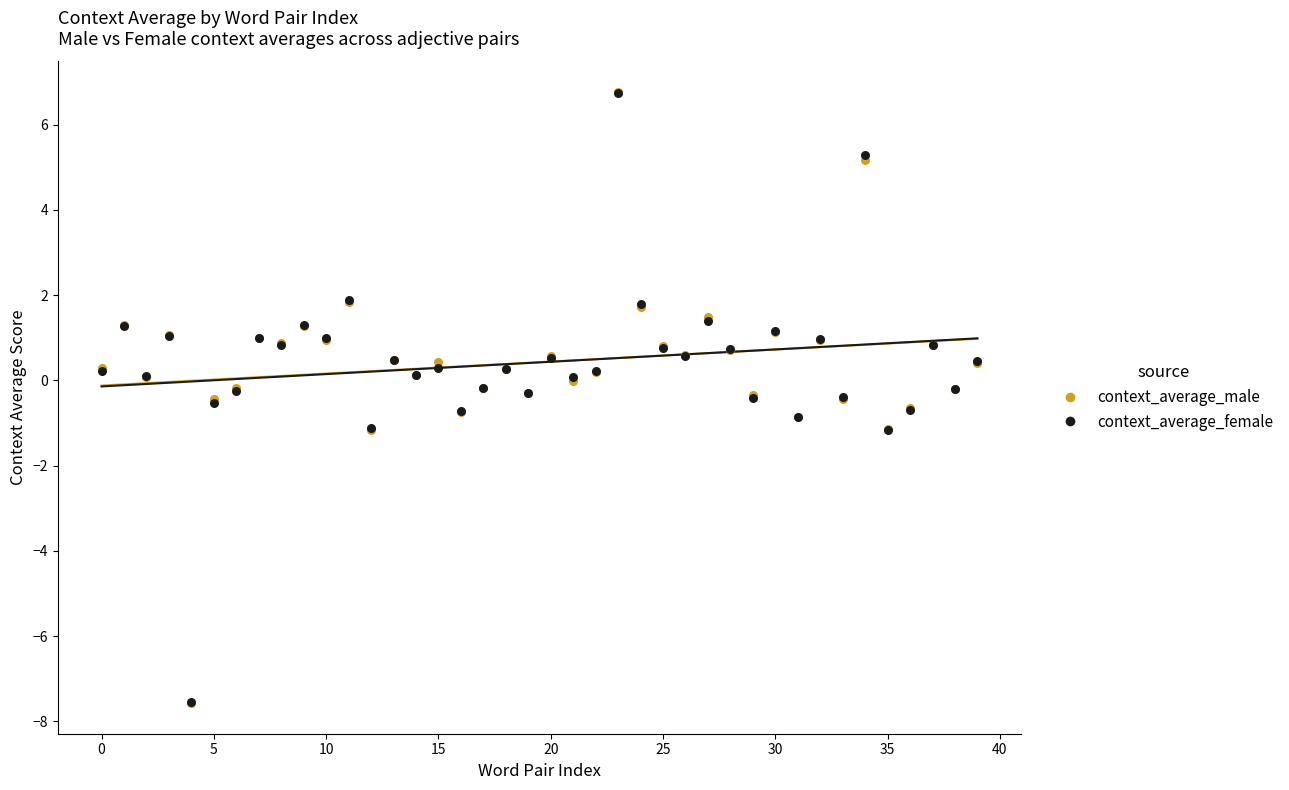

Which series has the widest spread of Y values?

context_average_male